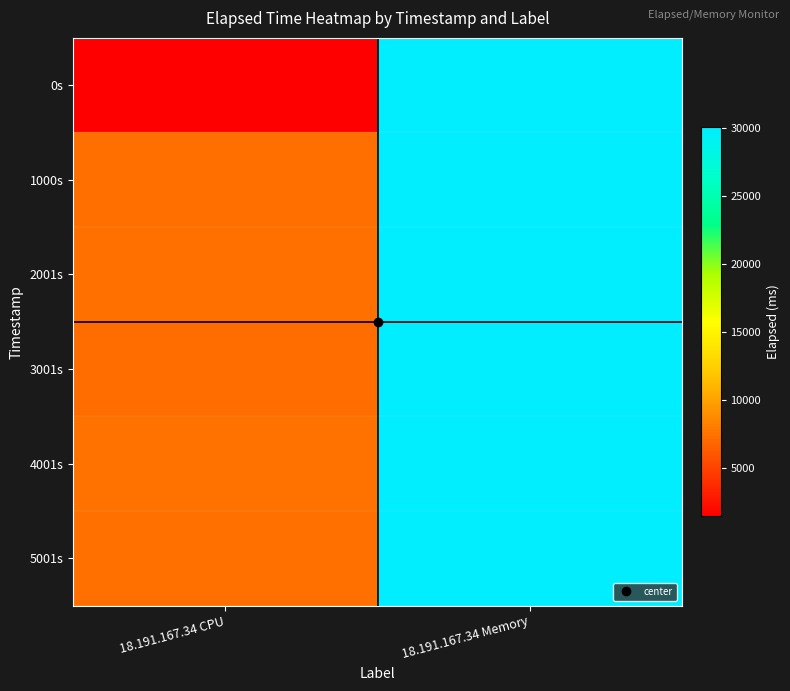

What is the total value across all series at 18.191.167.34 Memory?

180058